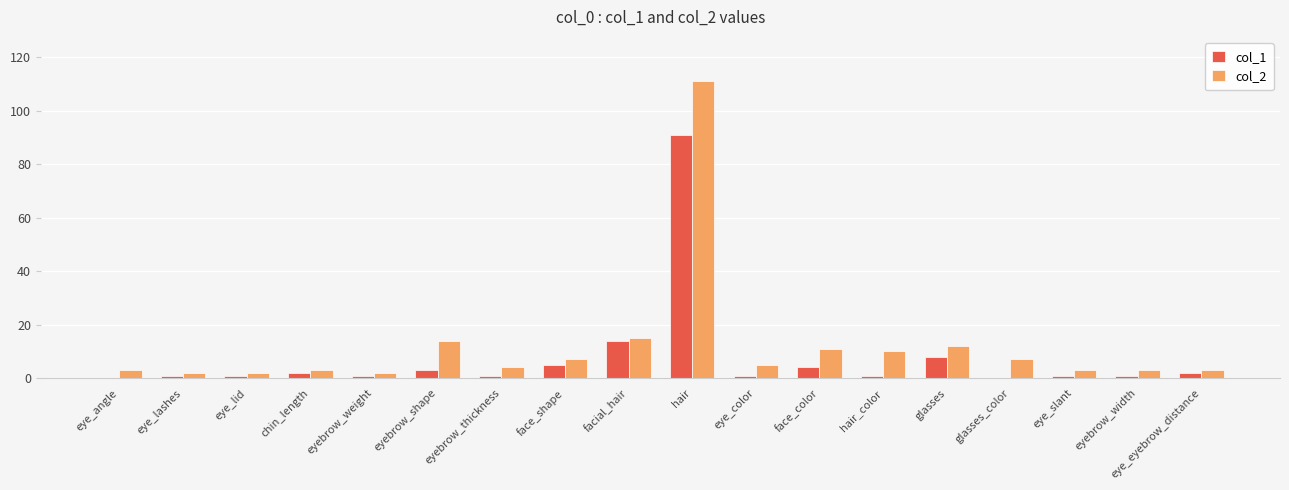

The col_2 series shows 7 at face_shape. True or false?

True